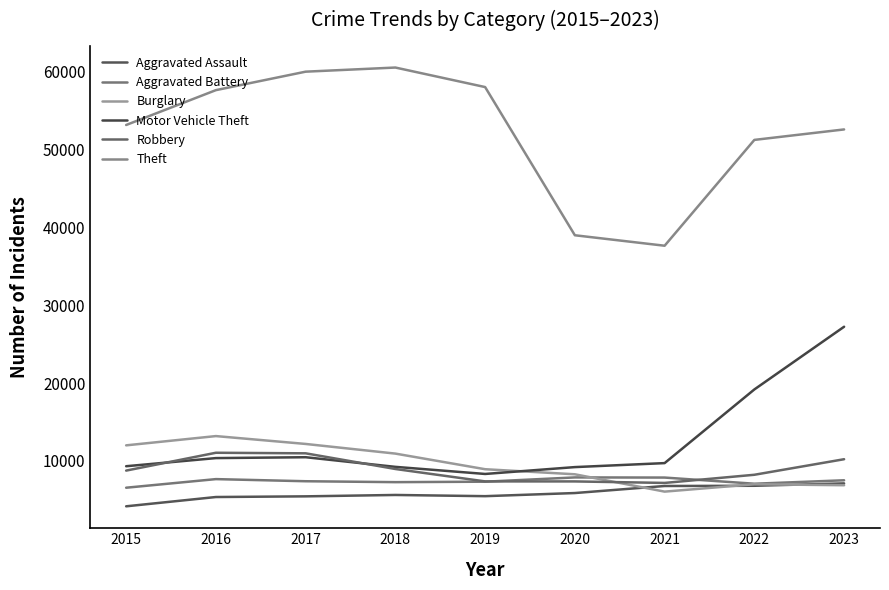

At how many categories does at least one series exceed 27881?

9